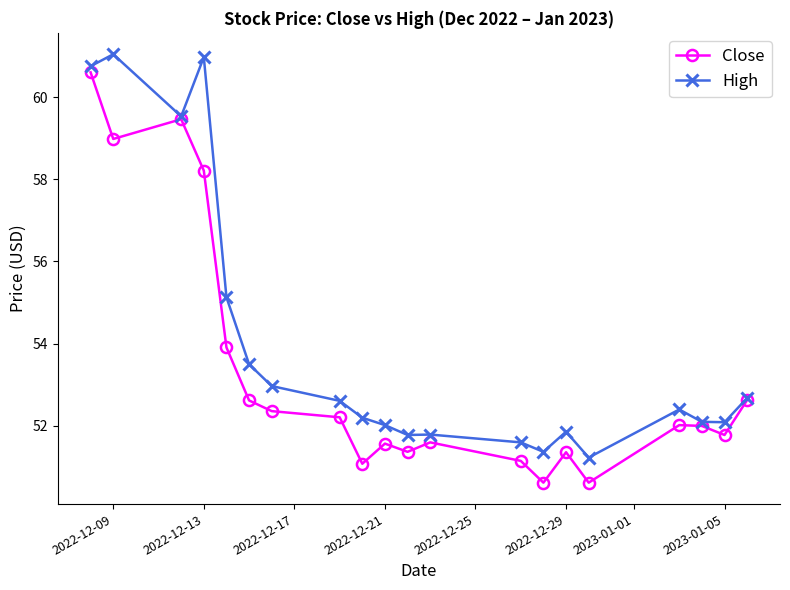

True or false: High has more than 1 points higher than both neighbors.

True